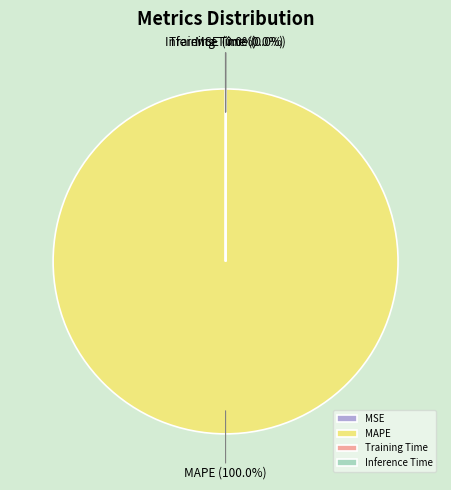

To the nearest percent, what portion does MAPE represent?

100%